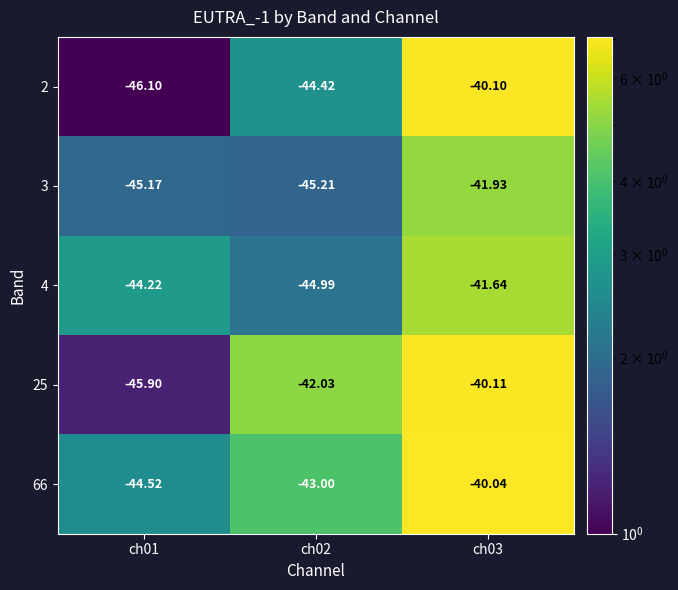

At which category is the sum across all series the highest?

ch03